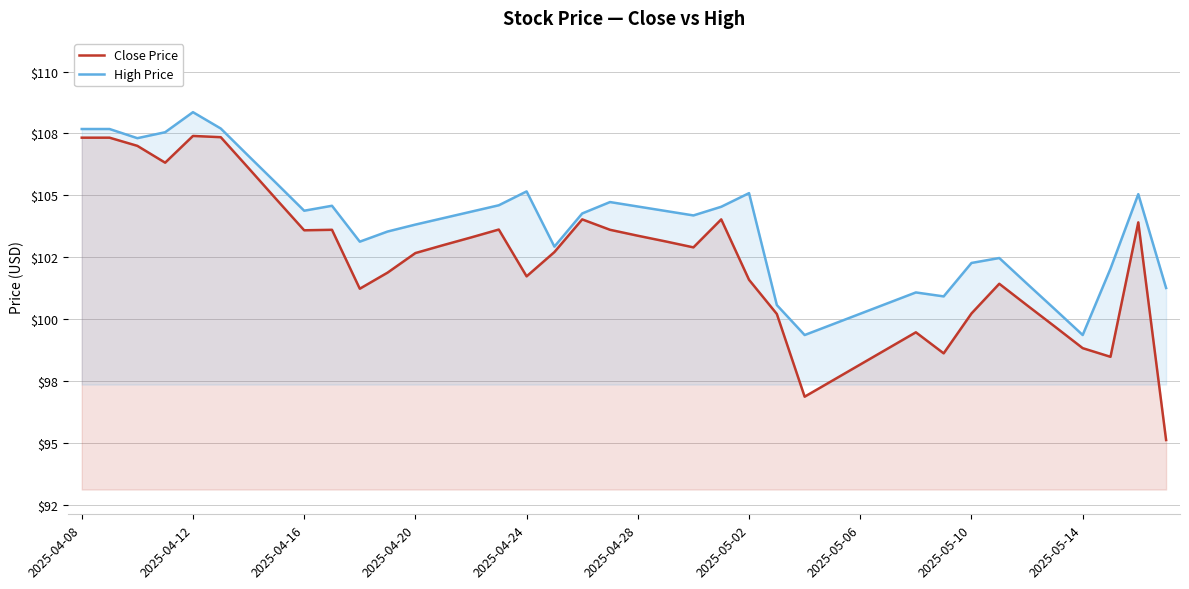

Between 2025-04-20 and 32, which series saw the biggest shift?

Close Price